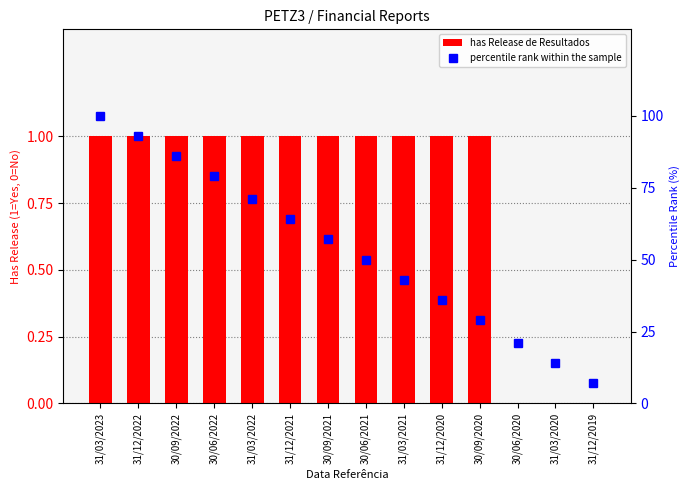

Reading left to right, list all the values displayed in this chart.

has Release de Resultados: 31/03/2023=1	31/12/2022=1	30/09/2022=1	30/06/2022=1	31/03/2022=1	31/12/2021=1	30/09/2021=1	30/06/2021=1	31/03/2021=1	31/12/2020=1	30/09/2020=1	30/06/2020=0	31/03/2020=0	31/12/2019=0
percentile rank within the sample: 31/03/2023=100	31/12/2022=93	30/09/2022=86	30/06/2022=79	31/03/2022=71	31/12/2021=64	30/09/2021=57	30/06/2021=50	31/03/2021=43	31/12/2020=36	30/09/2020=29	30/06/2020=21	31/03/2020=14	31/12/2019=7